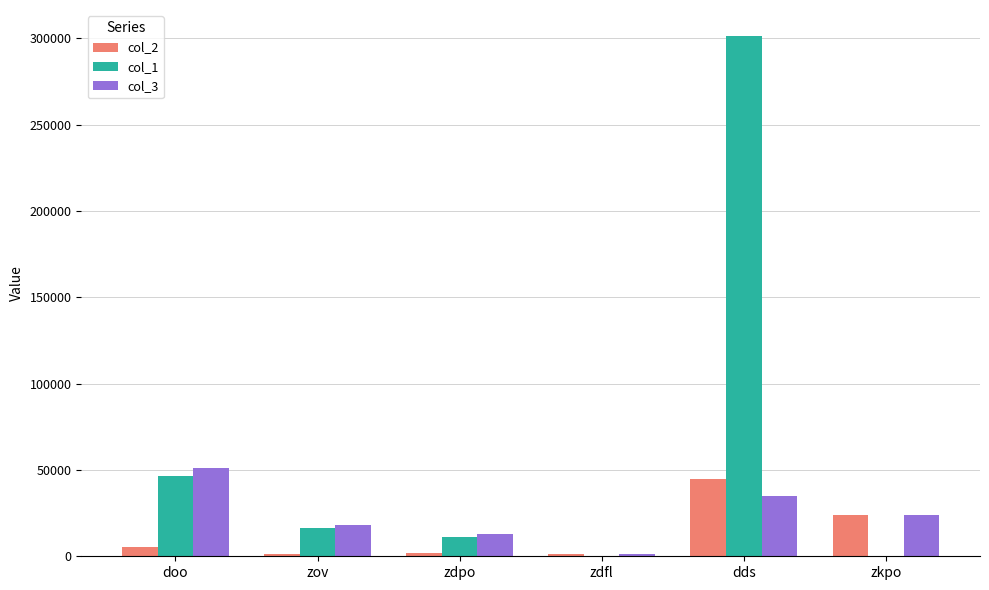

What is the greatest value displayed?

301424.0